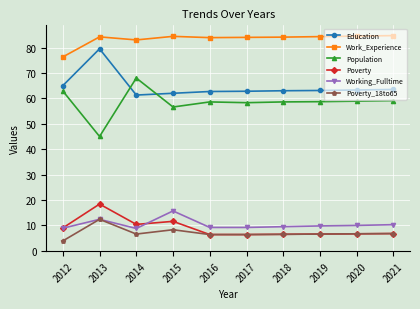

What is the maximum value for Education?

79.5